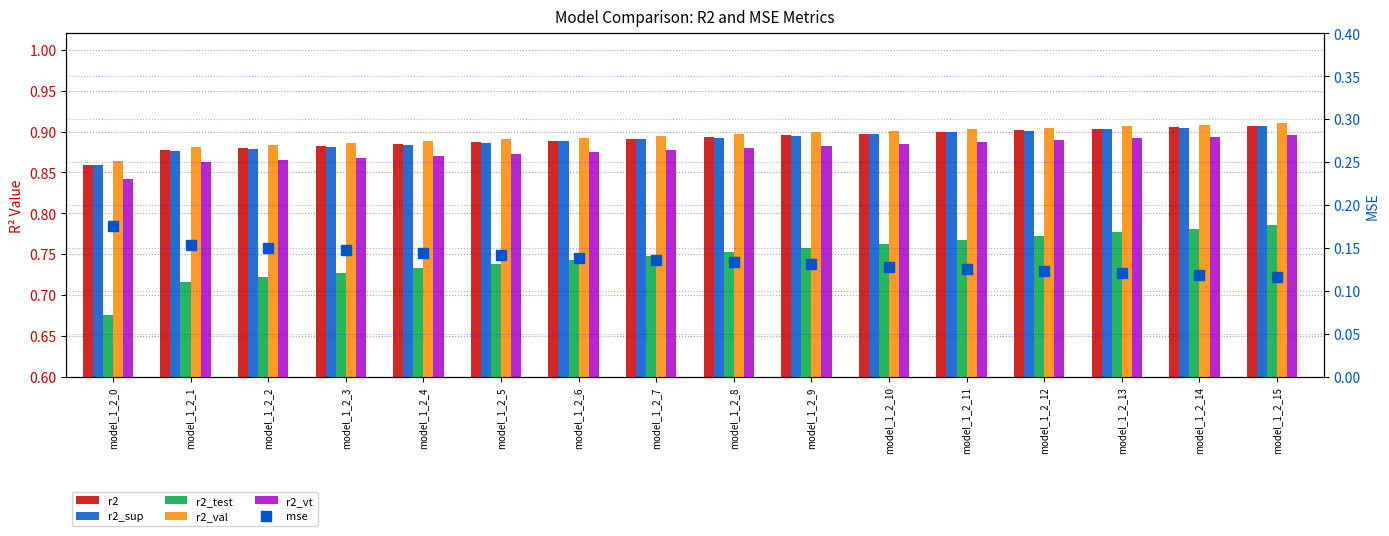

Is it true that r2_sup equals 0.9 at model_1_2_0?

True